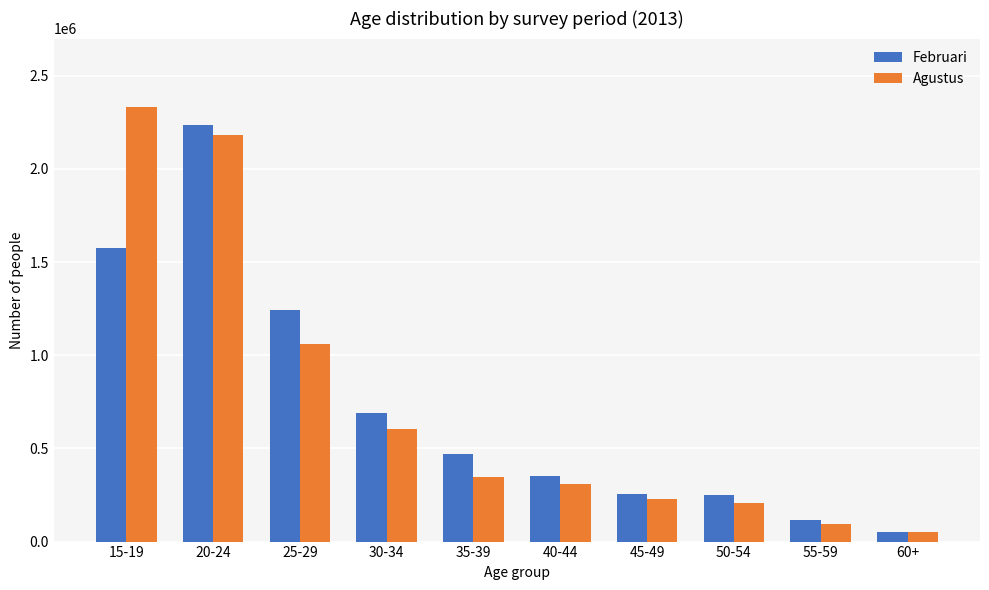

What is the approximate value of Agustus at 25-29?

1058668